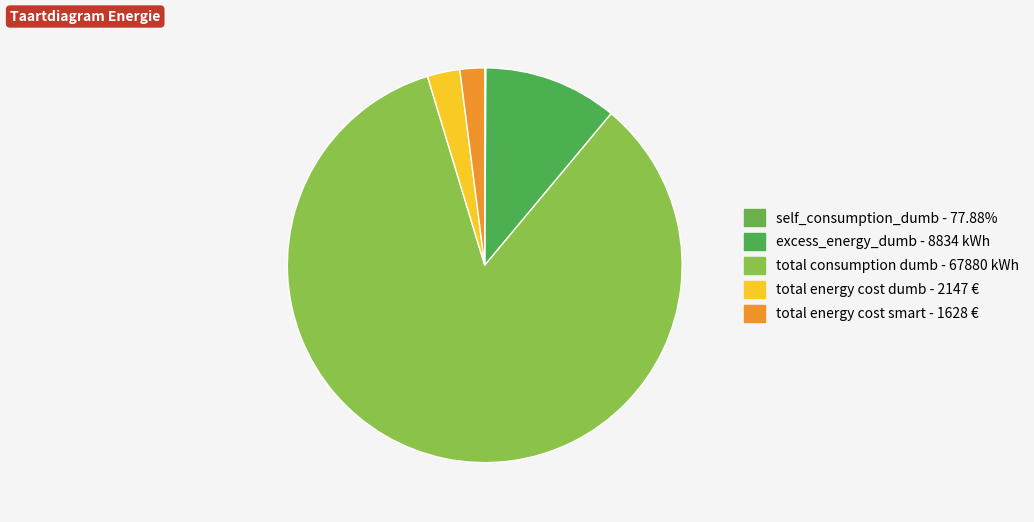

What is the ratio of the value at total energy cost dumb to the value at excess_energy_dumb?

0.2